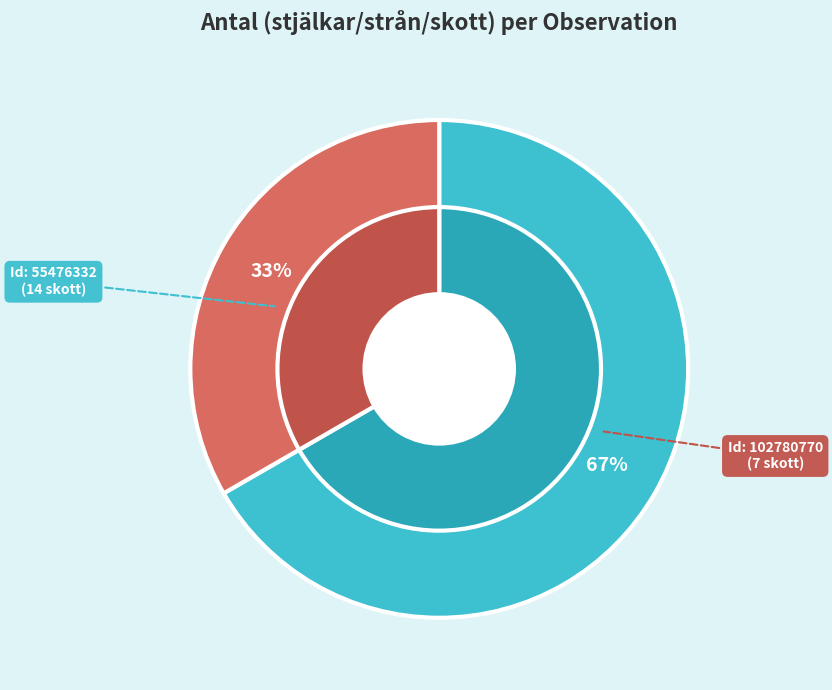

Count the number of slices in the pie.

2